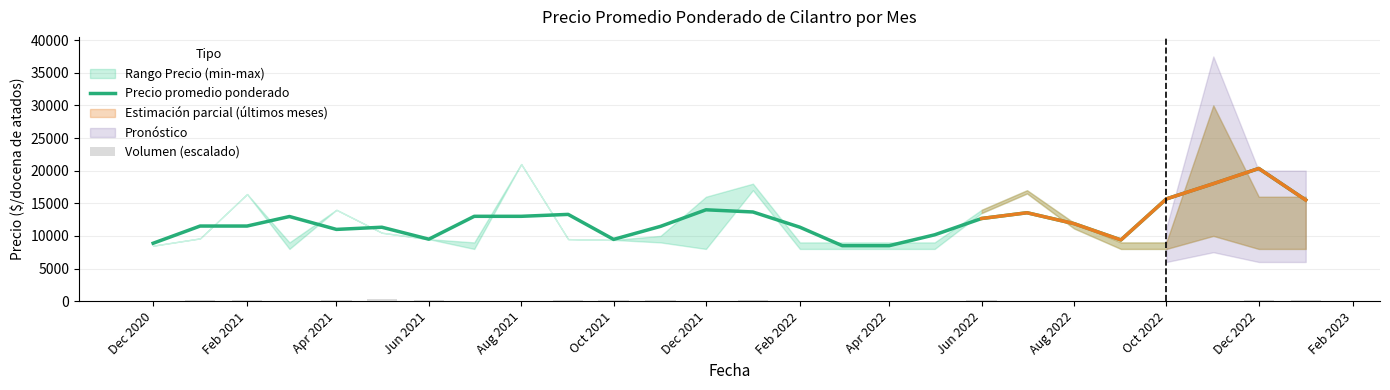

The Precio promedio ponderado series shows 5924 at Dec 2020. True or false?

False